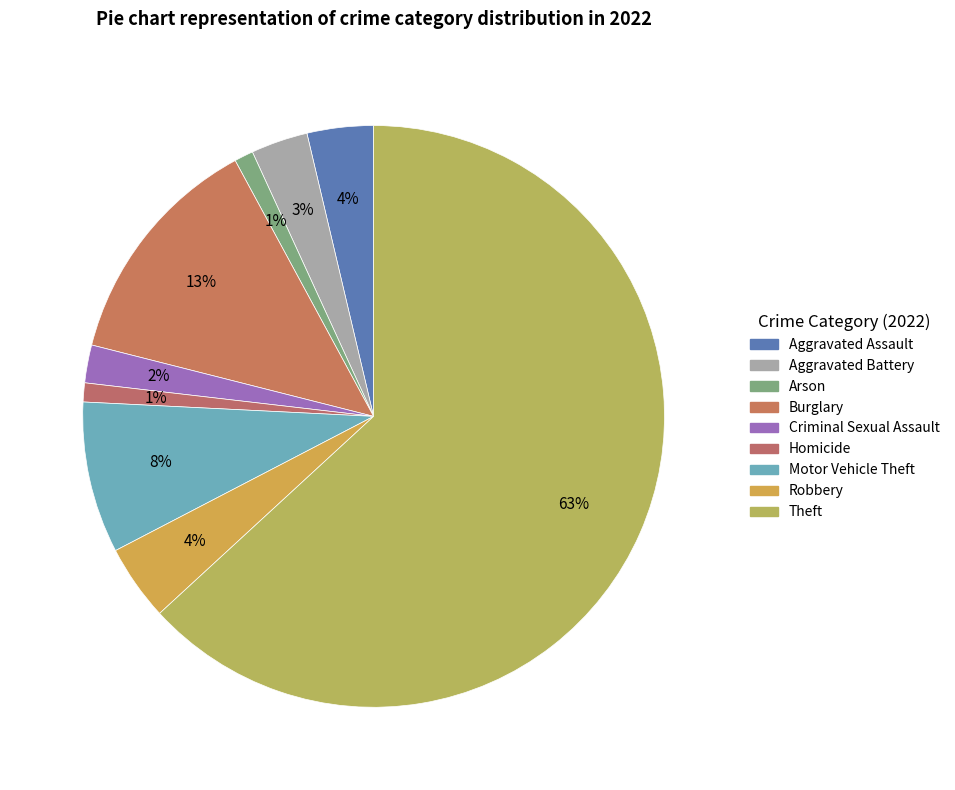

How many slices are in this pie chart?

9